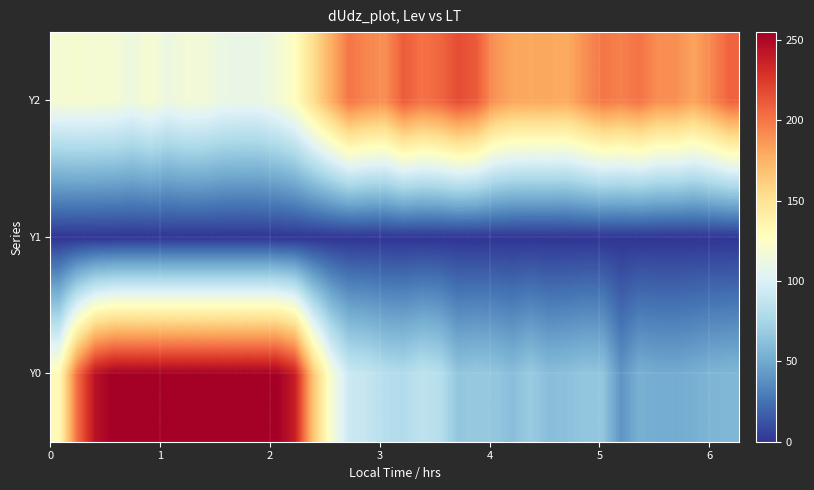

Reading left to right, extract all data points from this chart.

Y0: 131.6	203.5	245.0	255.0	255.0	255.0	255.0	255.0	255.0	255.0	255.0	255.0	255.0	238.9	168.1	119.9	92.4	89.2	82.1	80.1	86.3	82.5	65.9	67.8	66.3	61.3	68.7	61.1	62.7	65.5	65.0	40.3	53.5	51.4	50.8	53.0	56.3	57.3
Y1: 0.0	0.0	0.0	0.0	0.0	0.0	0.0	0.0	0.0	0.0	0.0	0.0	0.0	0.0	0.0	0.0	0.0	0.0	0.0	0.0	0.0	0.0	0.0	0.0	0.0	0.0	0.0	0.0	0.0	0.0	0.0	0.0	0.0	0.0	0.0	0.0	0.0	0.0
Y2: 118.8	119.8	119.0	118.3	113.0	119.5	111.8	116.7	116.1	110.9	109.8	110.0	116.3	127.0	152.4	176.8	200.4	193.5	190.8	210.6	201.9	206.3	217.0	211.3	188.9	181.3	180.2	180.7	179.0	190.1	200.0	196.0	201.3	190.8	190.5	182.0	193.7	208.0